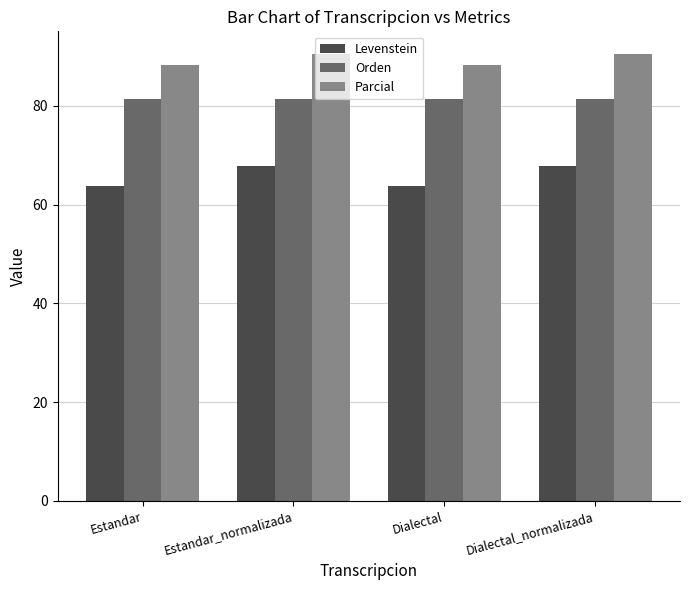

Count the number of categories in the chart.

4